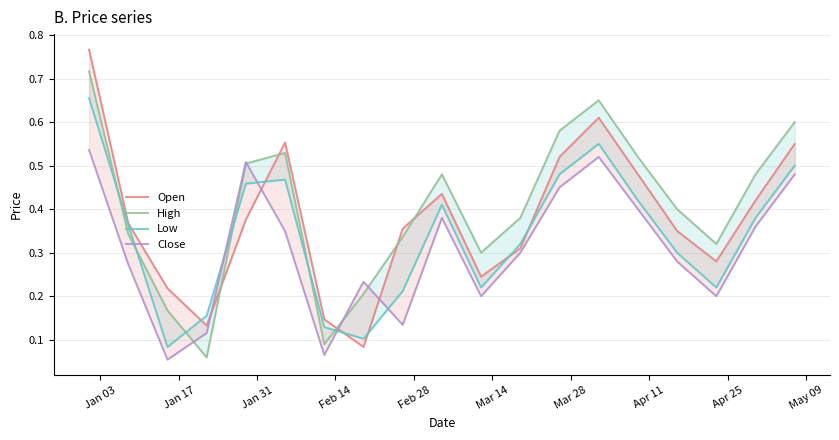

True or false: Low and Close cross at least once.

True